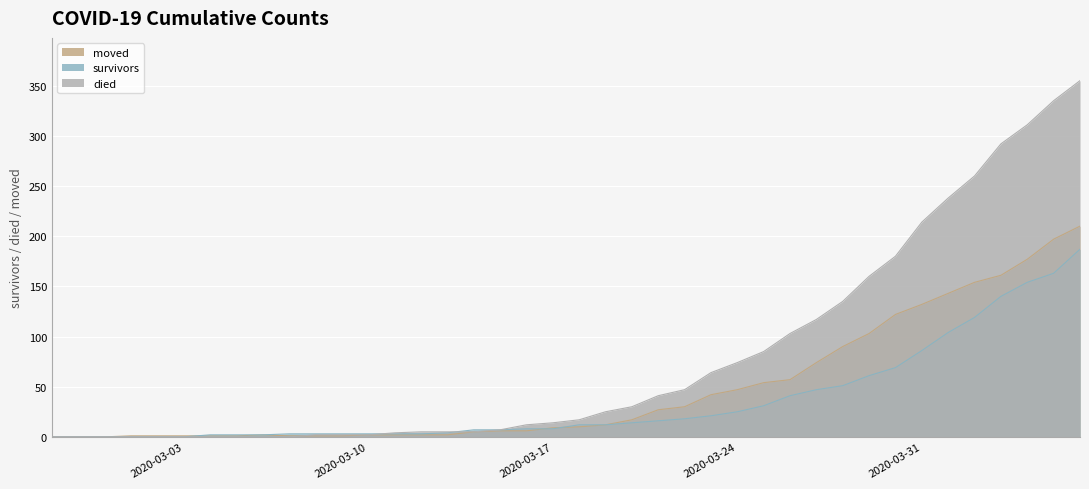

At 2020-03-26, list the series in order from largest to smallest.

died, moved, survivors